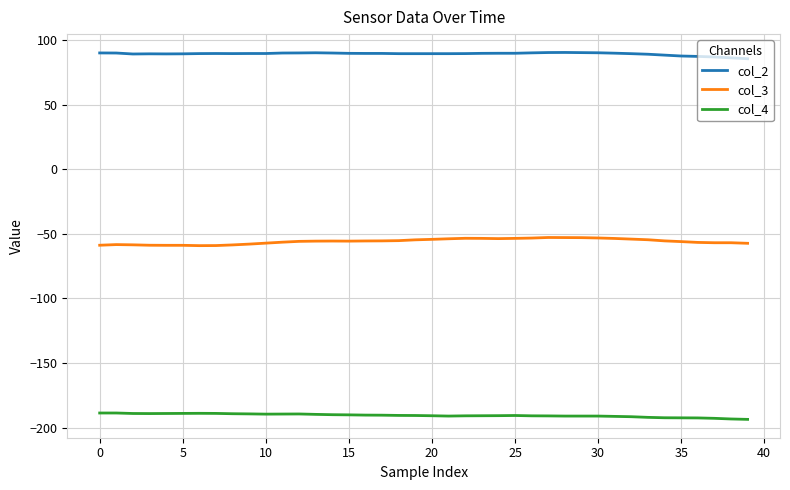

Which series has the largest total across all categories?

col_2